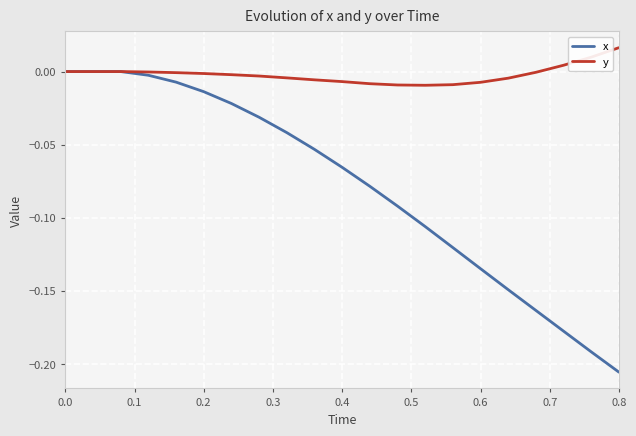

Which series has the widest spread of values?

x